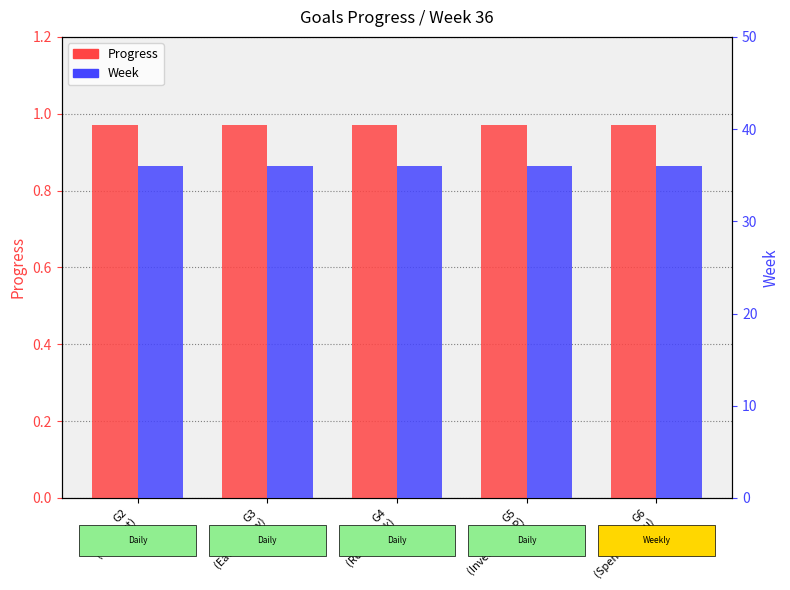

Reading left to right, extract all data points from this chart.

Progress: 1.0	1.0	1.0	1.0	1.0
Week: 36.0	36.0	36.0	36.0	36.0